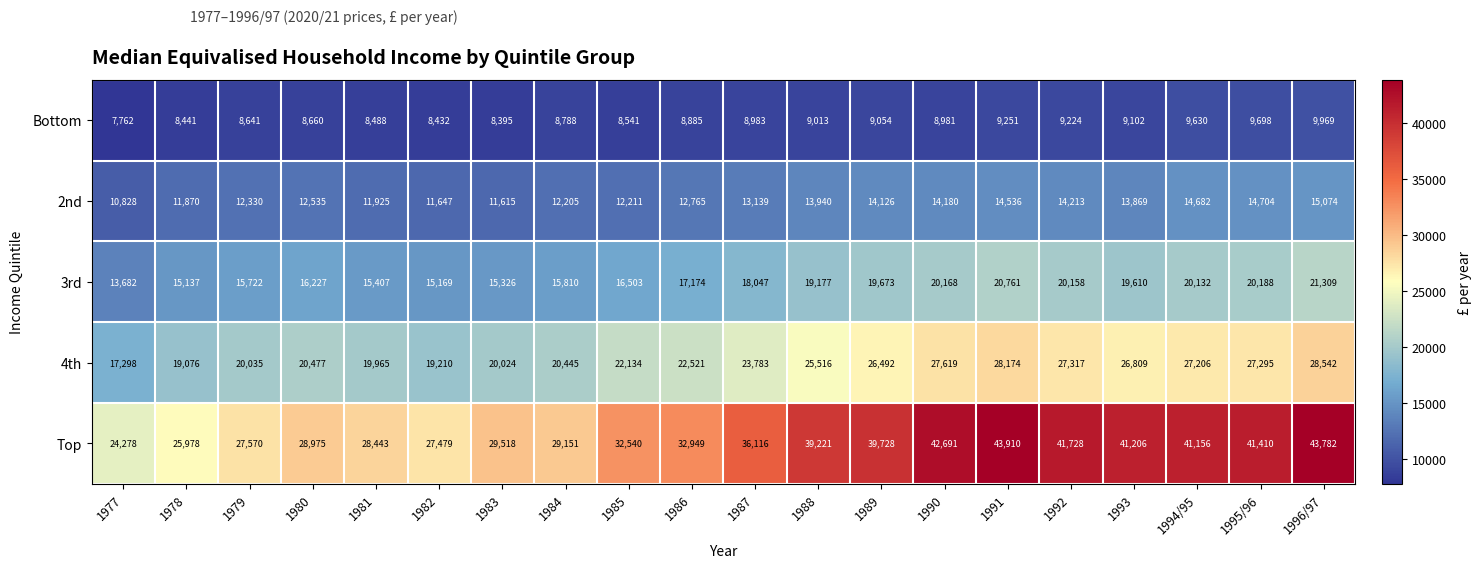

True or false: Bottom has a value of 8441 at 1978.

True